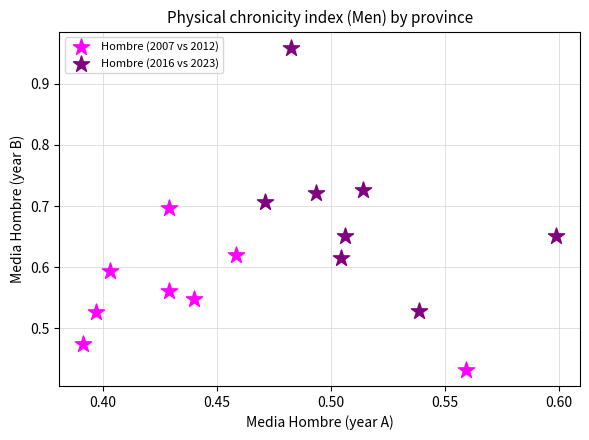

Which series reaches the minimum Y coordinate?

Hombre (2007 vs 2012)